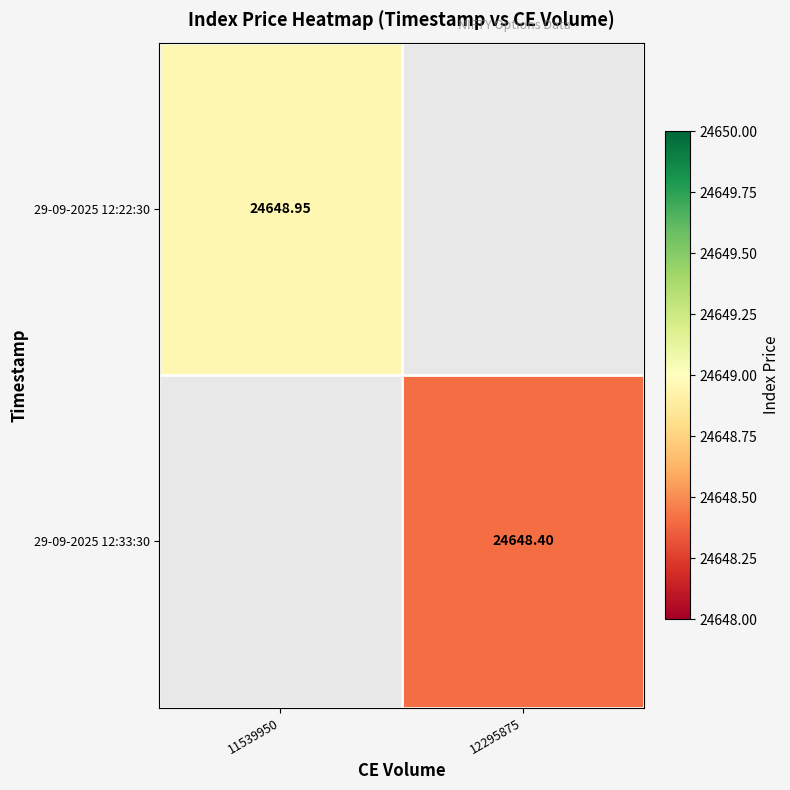

What is the total value across all series at 11539950?

24649.0